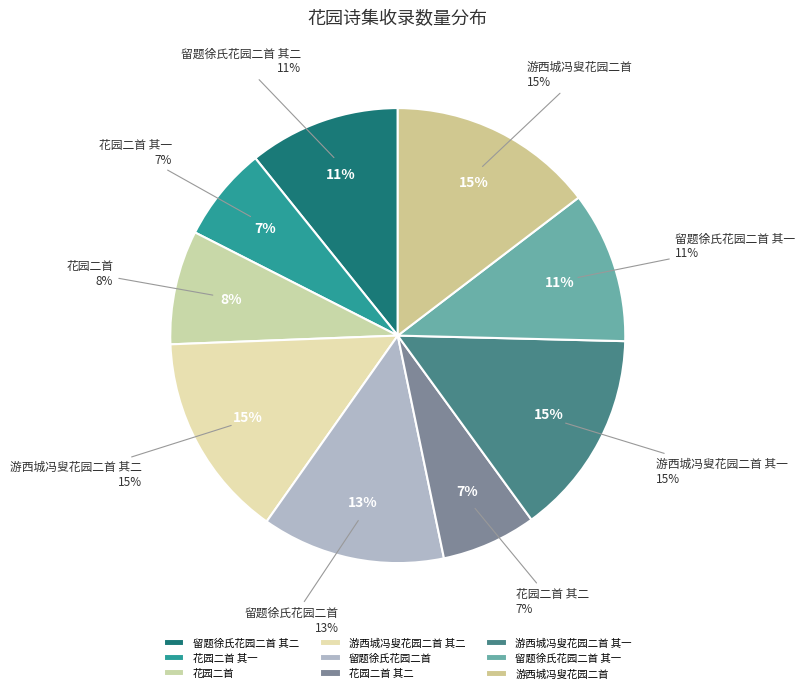

To the nearest percent, what percentage of the pie is 花园二首 其二?

7%